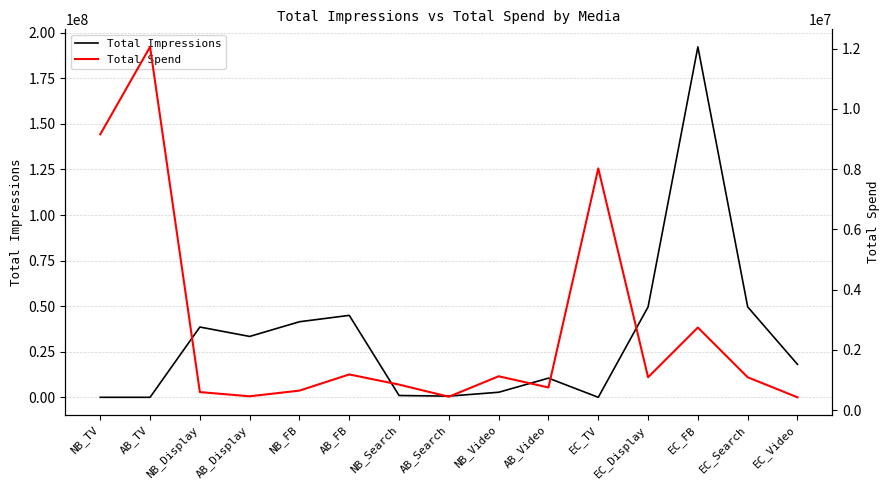

Does the chart display data point markers on the line(s)?

No